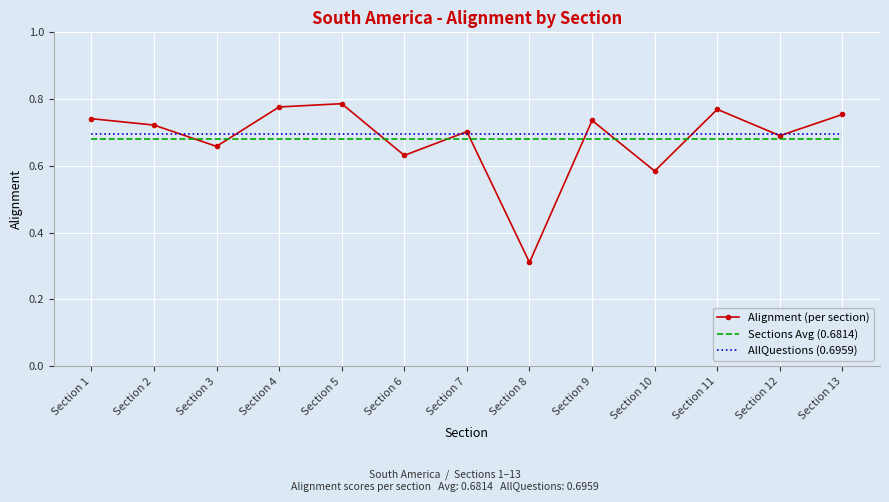

List the series in order of their peak value, highest first.

Alignment (per section), AllQuestions (0.6959), Sections Avg (0.6814)